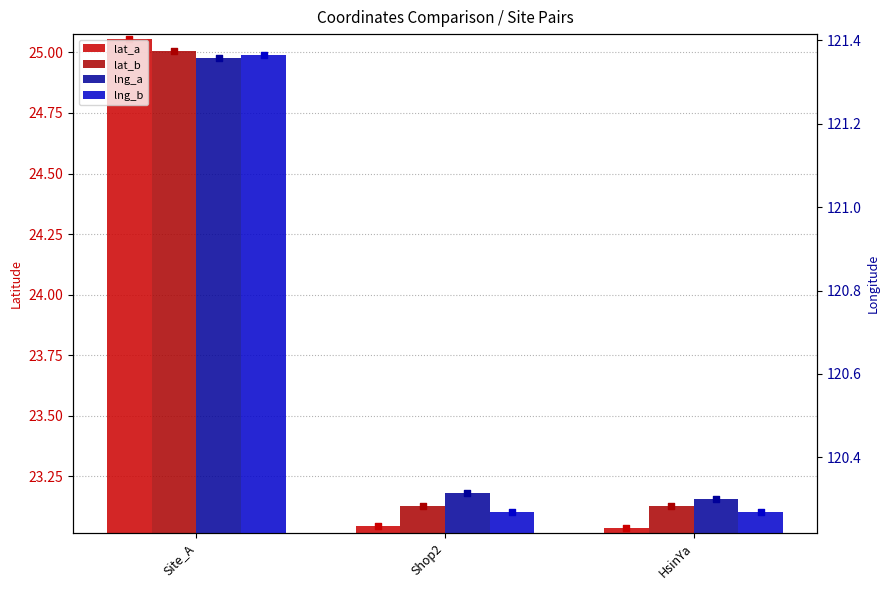

Which series has the widest spread of Y values?

lat_a